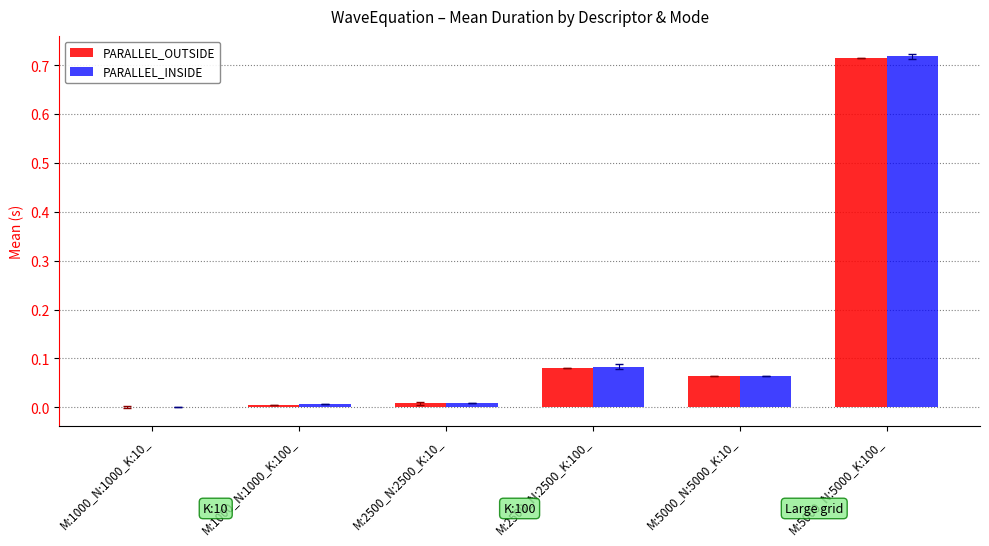

Between M:1000_N:1000_K:100_ and M:5000_N:5000_K:100_, which series saw the biggest shift?

PARALLEL_INSIDE